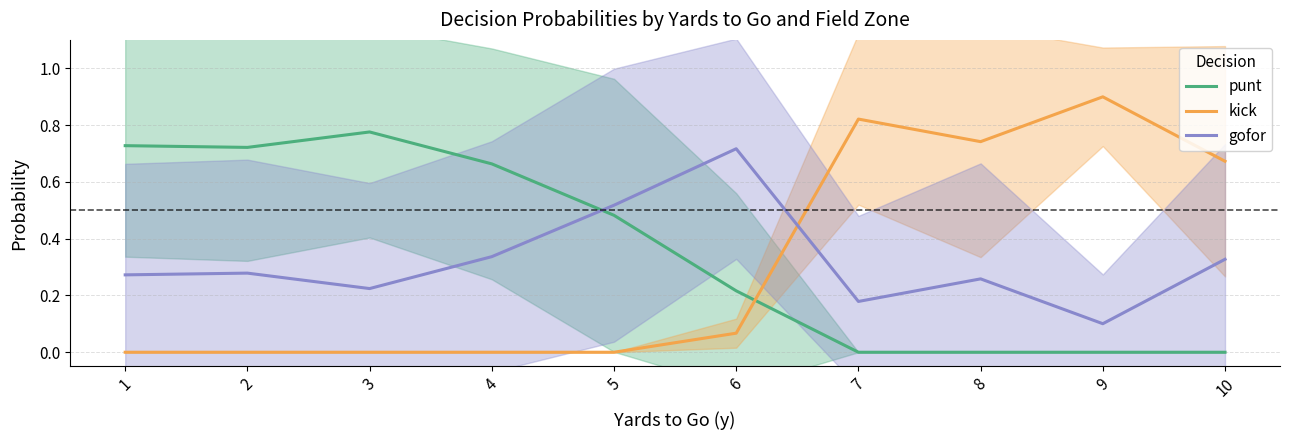

What is the value of the punt point at the 3rd from the left?

0.8